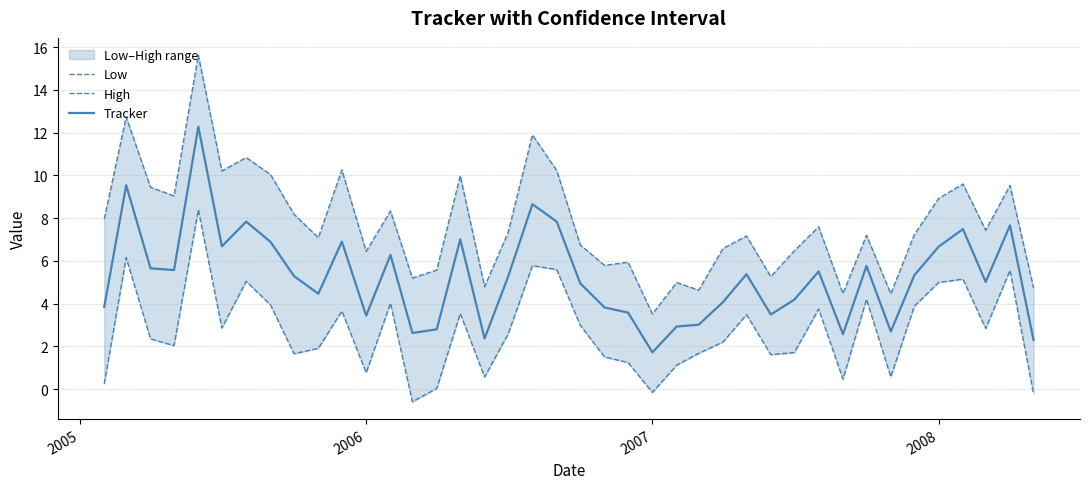

List the series in order of their overall mean, lowest first.

Low, Tracker, High